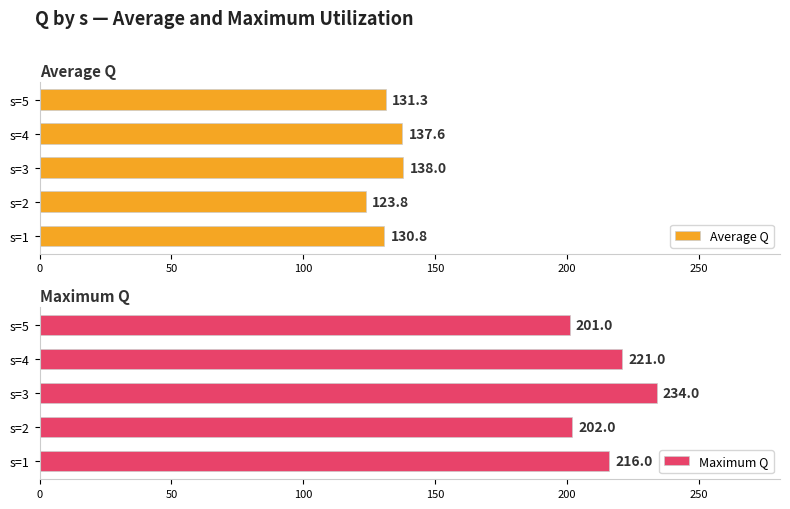

At which label does Average Q reach its peak?

s=3